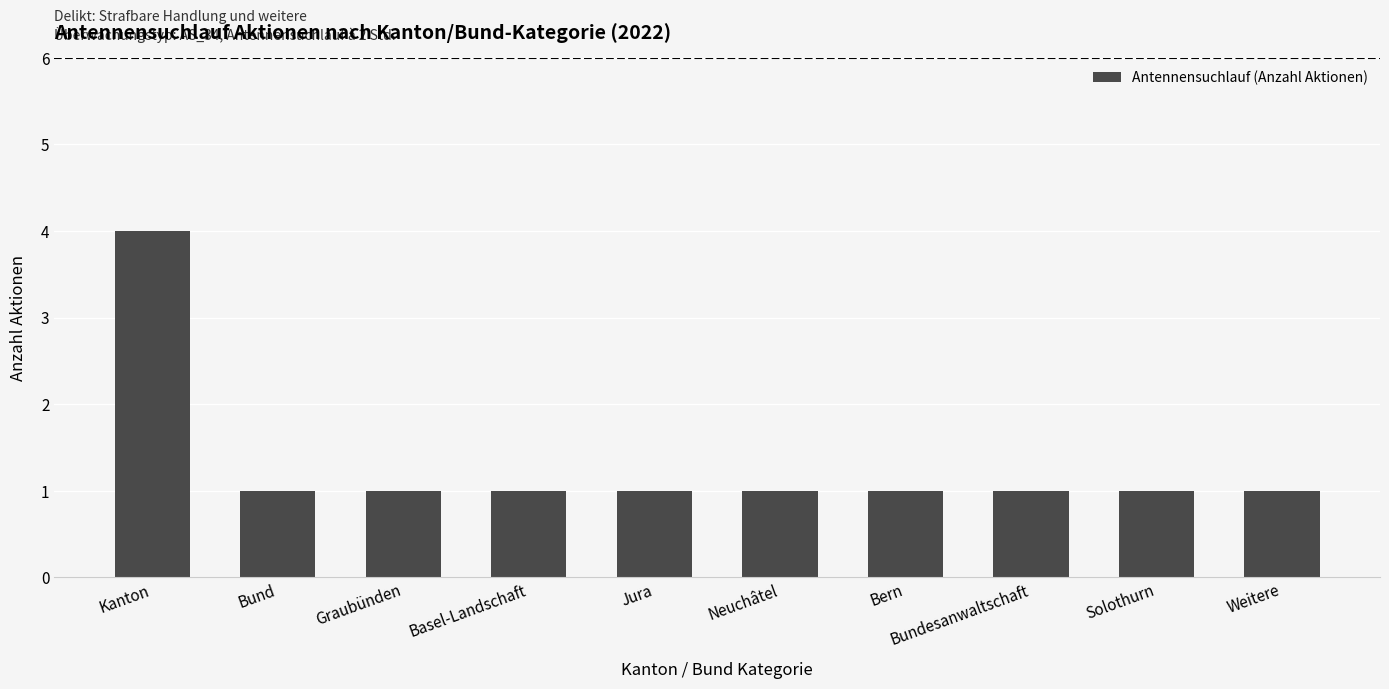

What is the label of the 7th bar from the left?

Bern